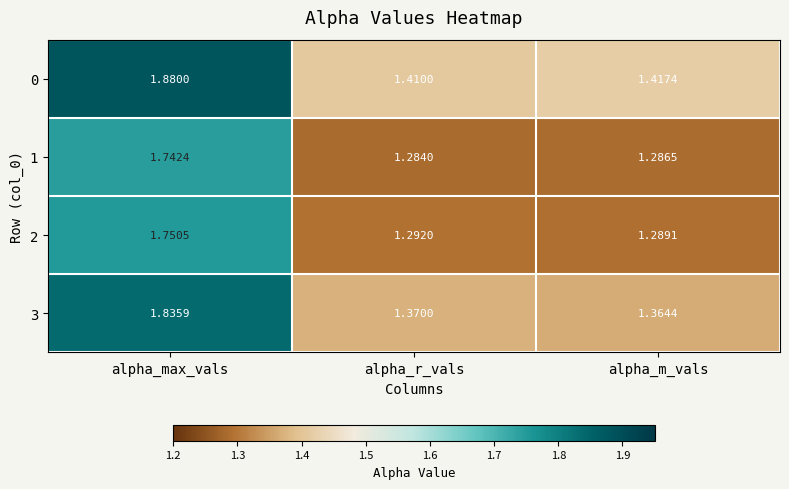

At which category does the chart reach its peak across all series?

alpha_max_vals